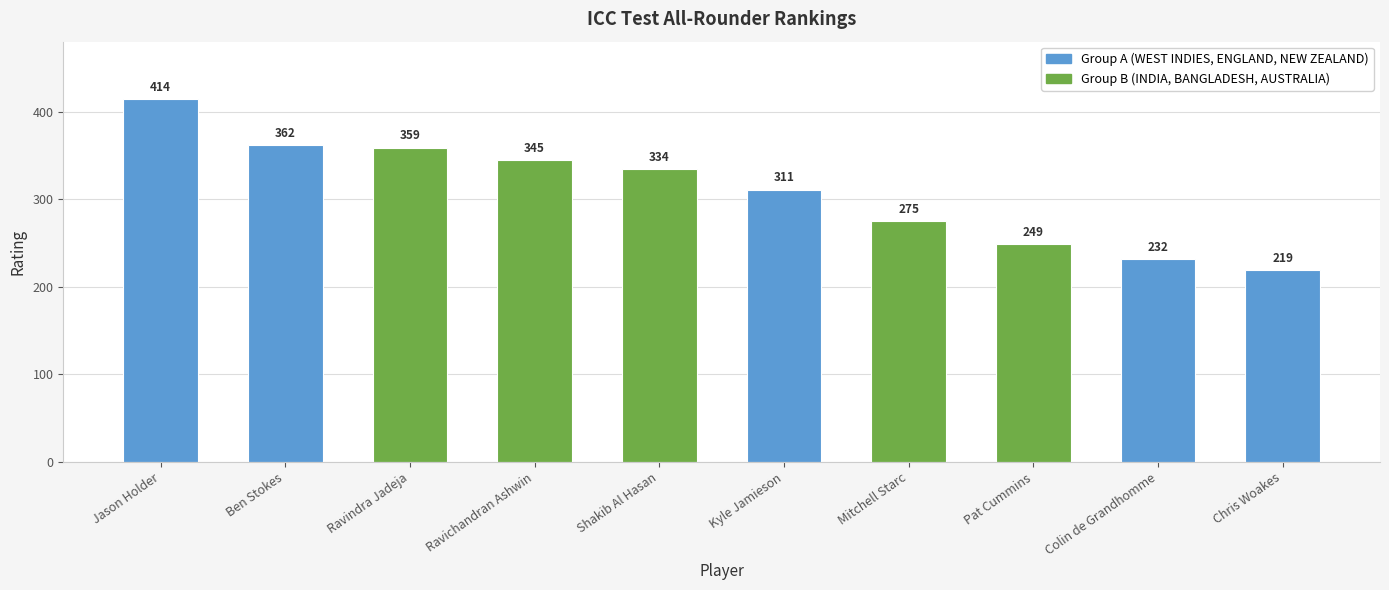

What is the label of the 5th bar from the right?

Kyle Jamieson